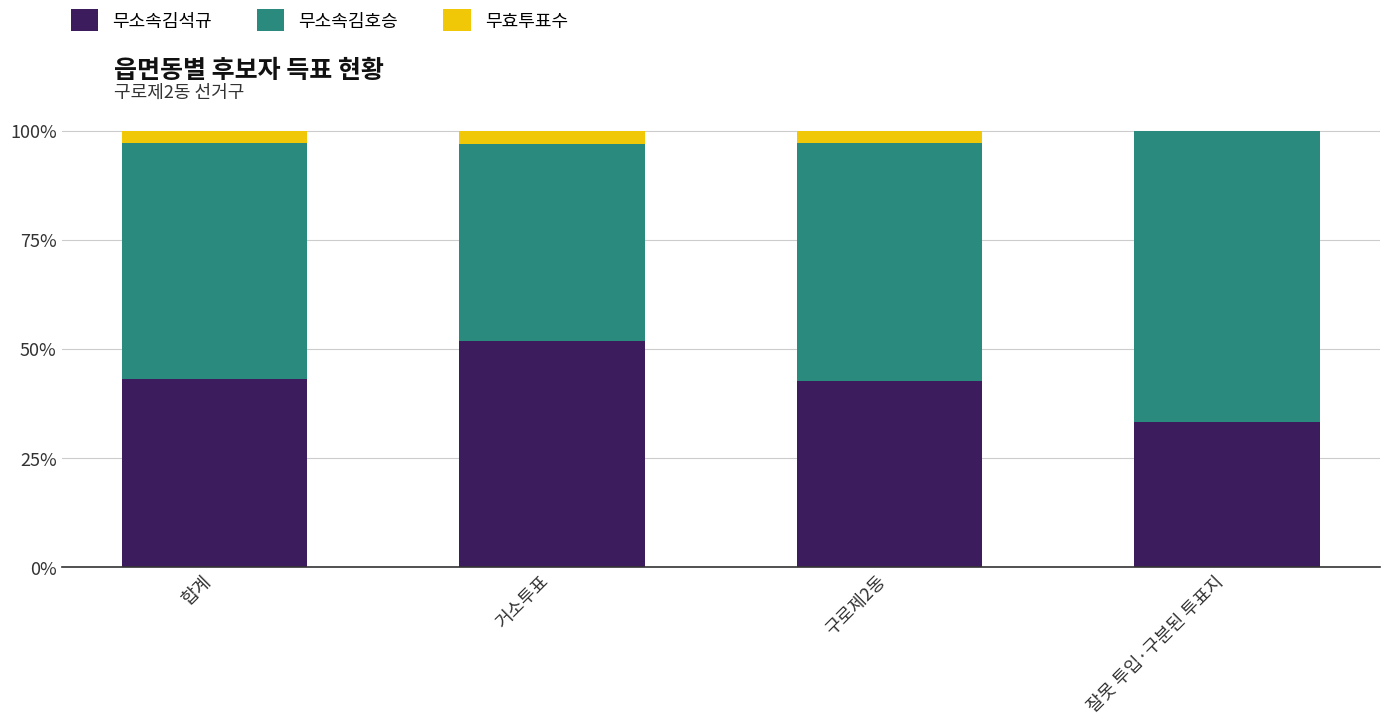

What is the sum of the 무소속김석규 values at 잘못 투입·구분된 투표지 and 합계?

76.4